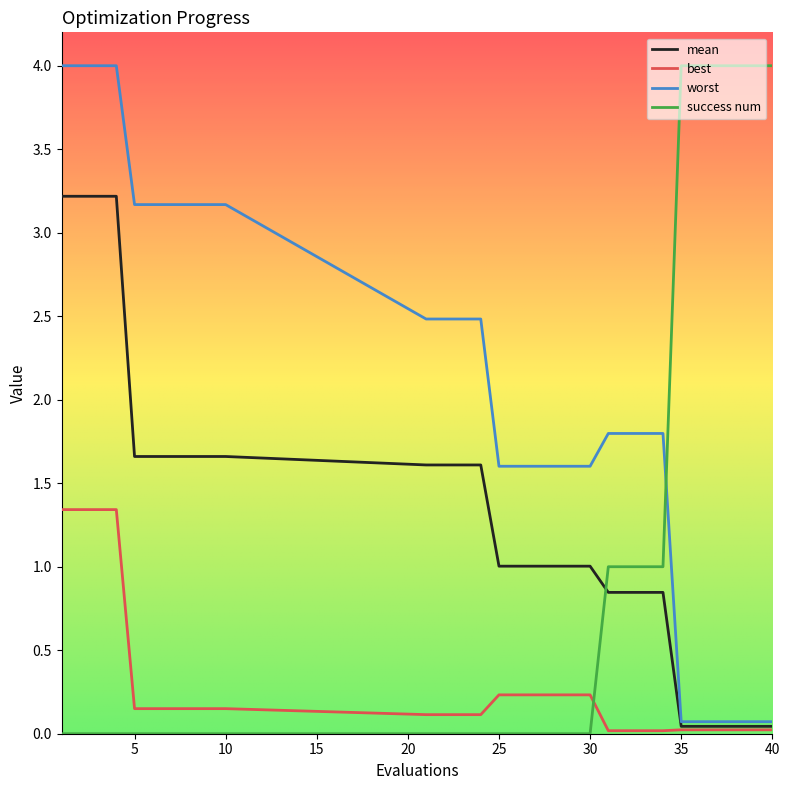

List the series in order of their overall mean, highest first.

worst, mean, success num, best